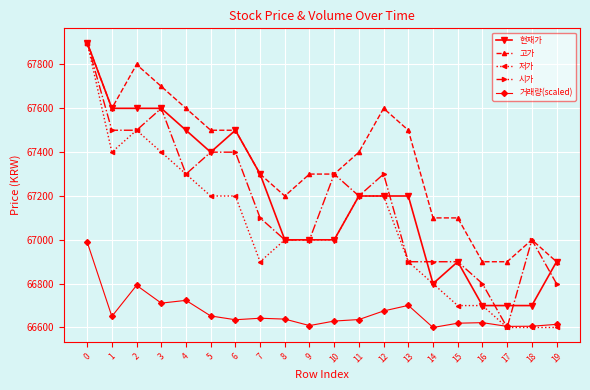

What is the difference between the second highest and minimum values in the 현재가 series?

900.0